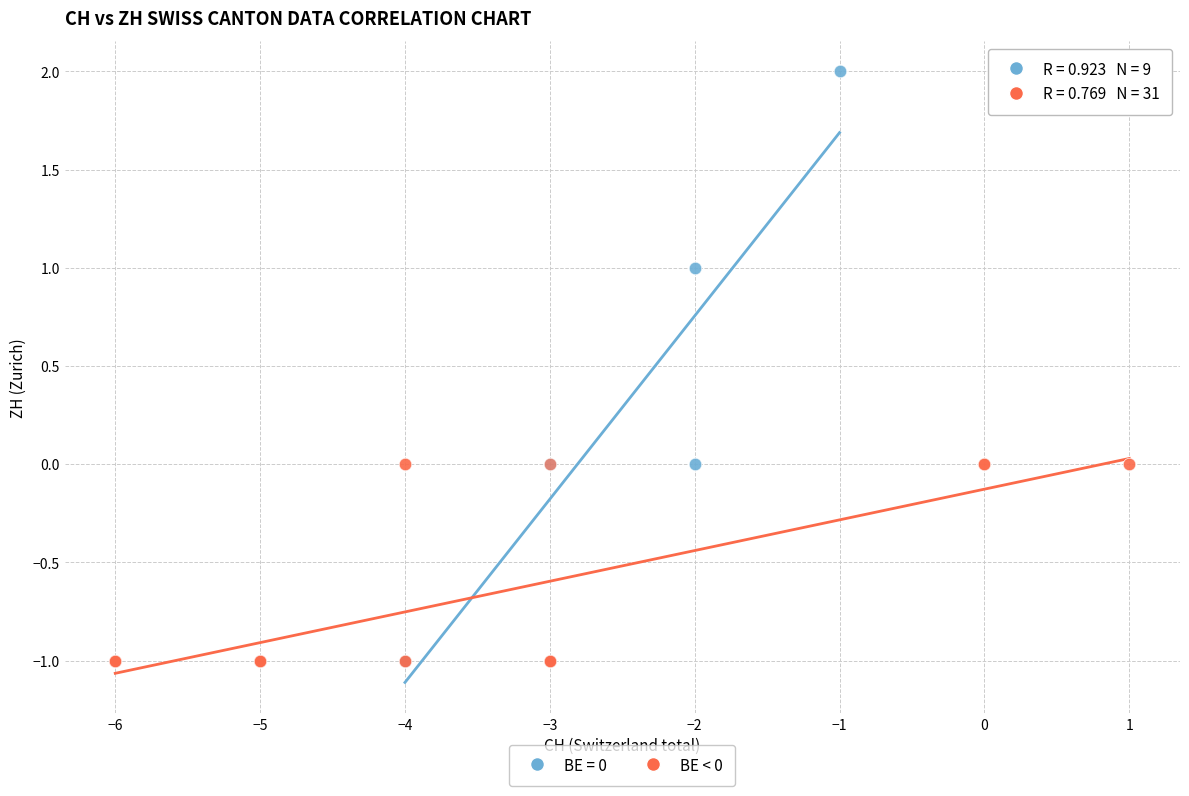

Which series has the widest spread of Y values?

BE = 0